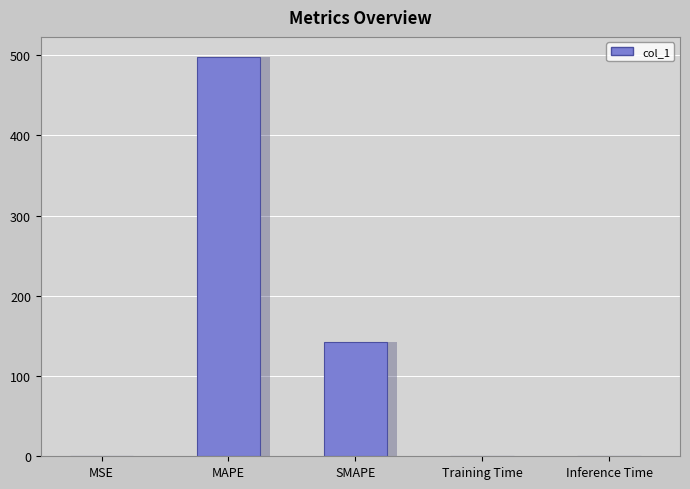

Is it true that the value at SMAPE is 142.7?

True